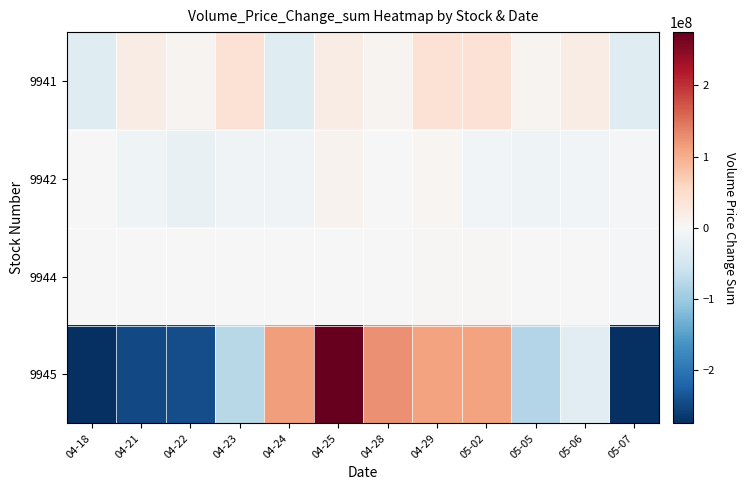

What is the minimum value shown in the chart?

-319398038